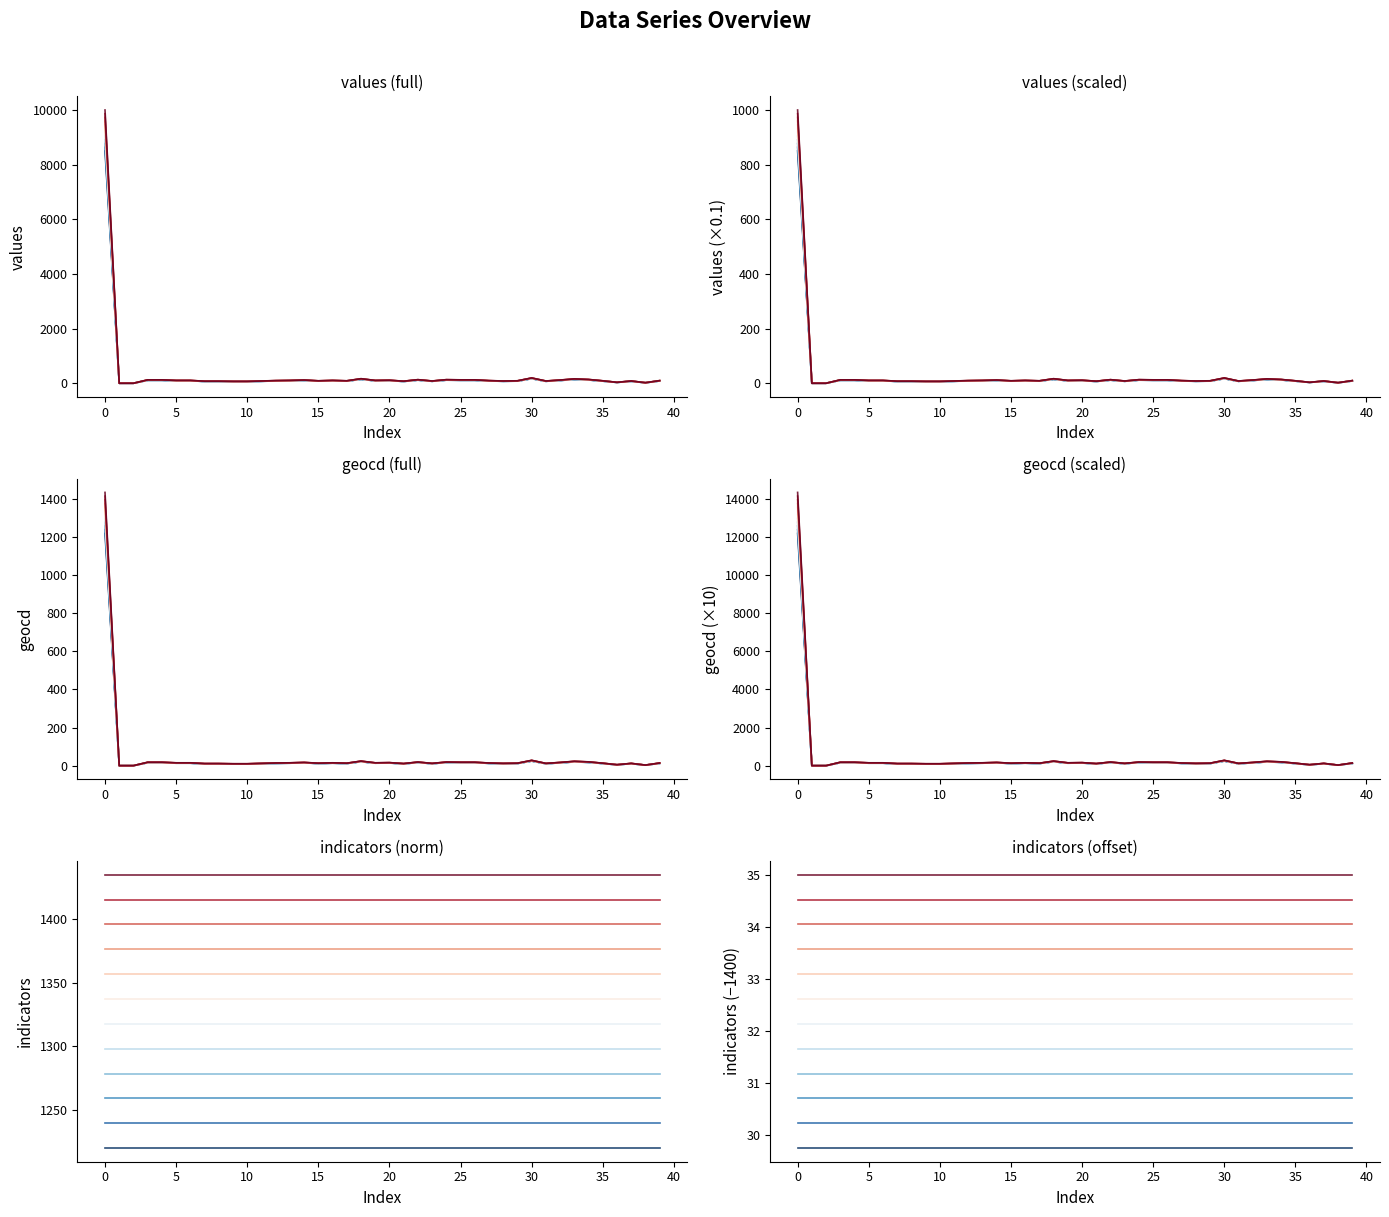

At which category does geocd reach its first local peak?

14